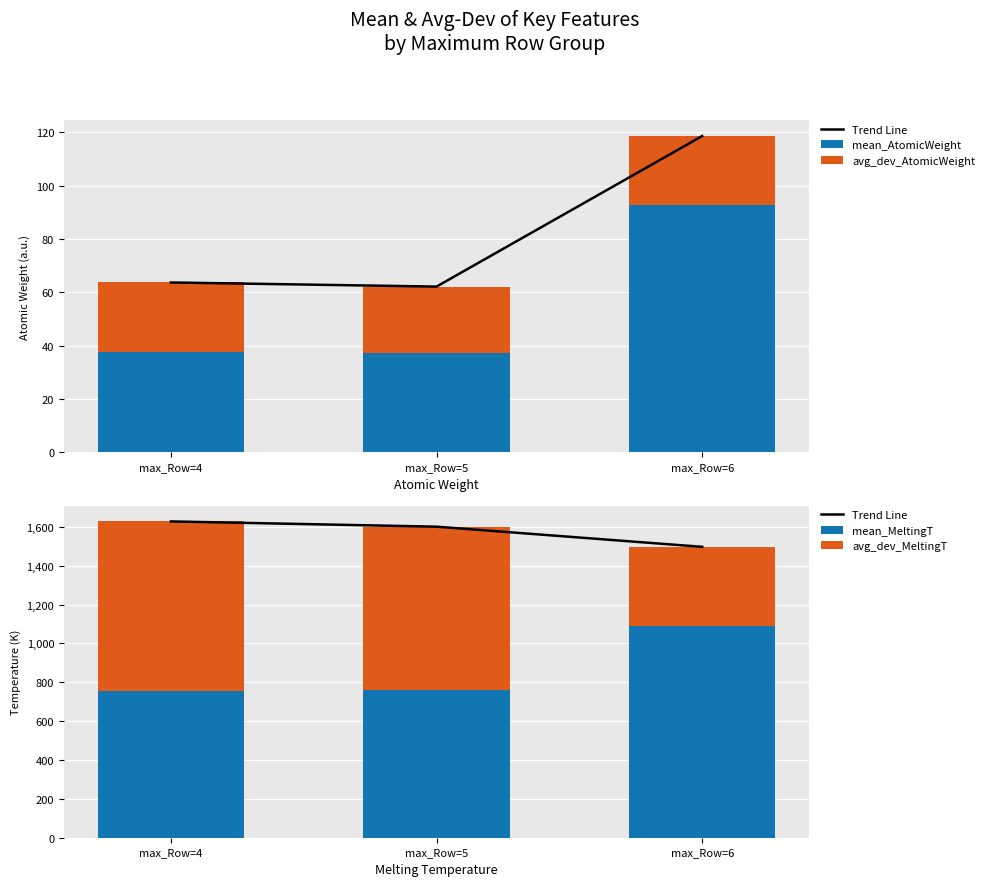

What is the sum of the mean_MeltingT values at max_Row=5 and max_Row=4?

1516.9